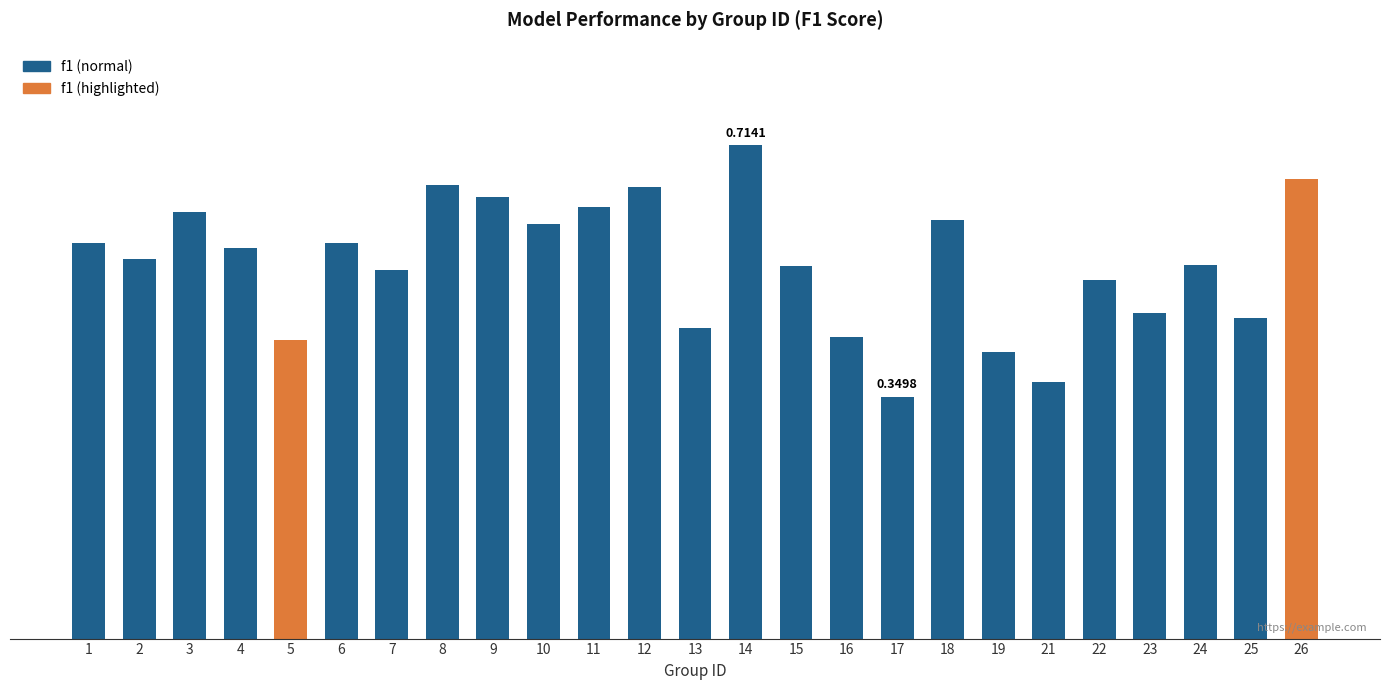

What is the value of the 9th bar from the left?

0.6